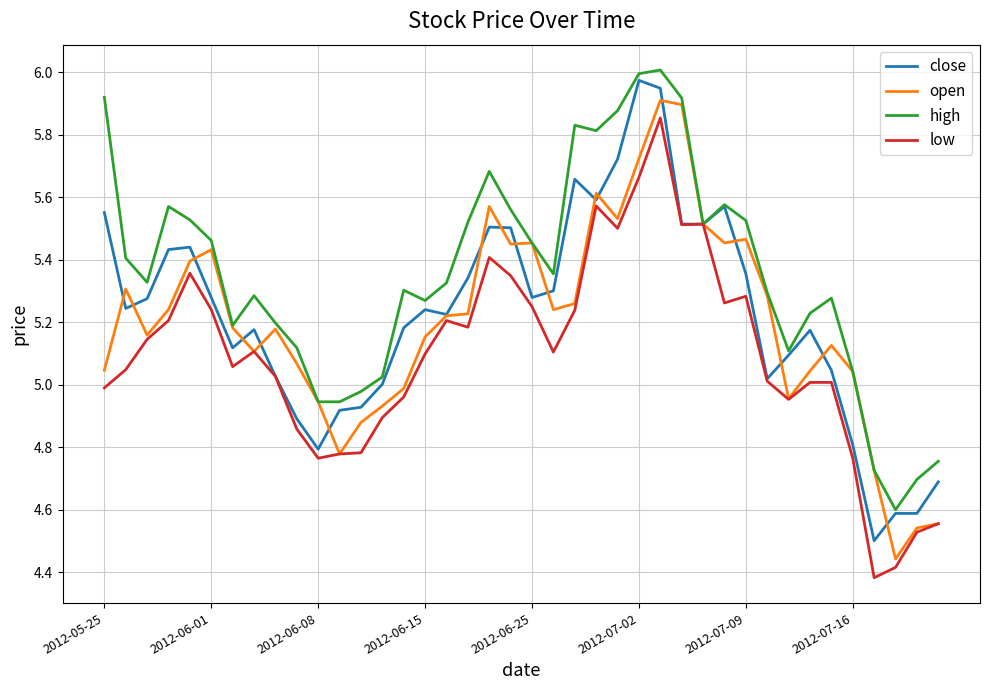

Which series has the largest total across all categories?

high